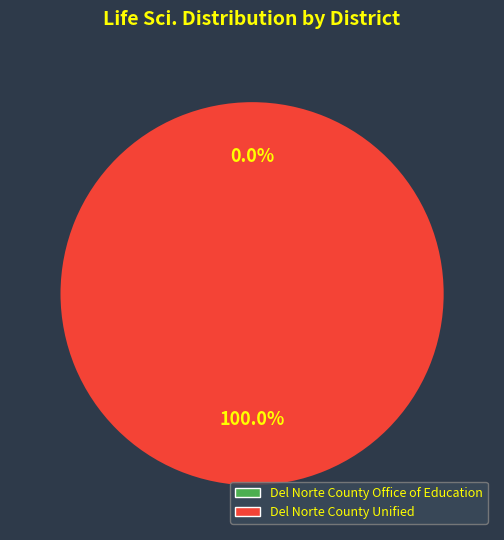

How many segments does this pie chart have?

2